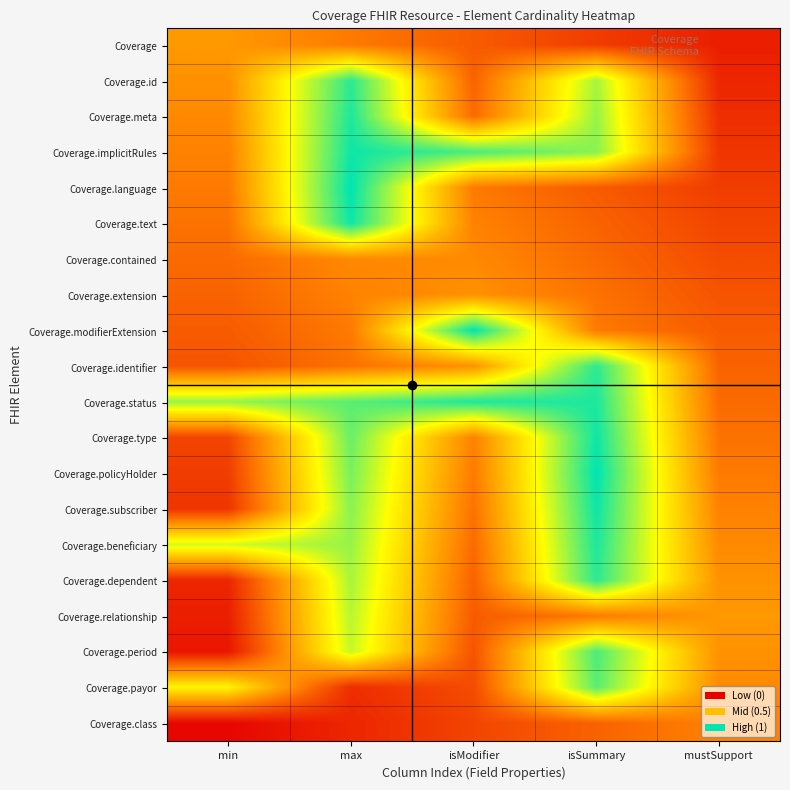

Reading left to right, extract all data points from this chart.

Coverage: min=0.4	max=0.3	isModifier=0.2	isSummary=0.2	mustSupport=0.1
Coverage.id: min=0.4	max=0.9	isModifier=0.3	isSummary=0.8	mustSupport=0.1
Coverage.meta: min=0.4	max=1.0	isModifier=0.3	isSummary=0.8	mustSupport=0.1
Coverage.implicitRules: min=0.3	max=1.0	isModifier=0.9	isSummary=0.8	mustSupport=0.1
Coverage.language: min=0.3	max=1.0	isModifier=0.3	isSummary=0.2	mustSupport=0.2
Coverage.text: min=0.3	max=1.0	isModifier=0.3	isSummary=0.3	mustSupport=0.2
Coverage.contained: min=0.3	max=0.4	isModifier=0.4	isSummary=0.3	mustSupport=0.2
Coverage.extension: min=0.3	max=0.3	isModifier=0.4	isSummary=0.3	mustSupport=0.2
Coverage.modifierExtension: min=0.2	max=0.3	isModifier=1.0	isSummary=0.3	mustSupport=0.2
Coverage.identifier: min=0.2	max=0.3	isModifier=0.4	isSummary=0.9	mustSupport=0.3
Coverage.status: min=0.8	max=0.9	isModifier=1.0	isSummary=1.0	mustSupport=0.3
Coverage.type: min=0.2	max=0.9	isModifier=0.3	isSummary=1.0	mustSupport=0.3
Coverage.policyHolder: min=0.2	max=0.8	isModifier=0.3	isSummary=1.0	mustSupport=0.3
Coverage.subscriber: min=0.1	max=0.8	isModifier=0.3	isSummary=1.0	mustSupport=0.3
Coverage.beneficiary: min=0.7	max=0.8	isModifier=0.3	isSummary=1.0	mustSupport=0.4
Coverage.dependent: min=0.1	max=0.8	isModifier=0.3	isSummary=0.9	mustSupport=0.4
Coverage.relationship: min=0.1	max=0.8	isModifier=0.2	isSummary=0.3	mustSupport=0.4
Coverage.period: min=0.1	max=0.7	isModifier=0.2	isSummary=0.9	mustSupport=0.4
Coverage.payor: min=0.6	max=0.1	isModifier=0.2	isSummary=0.9	mustSupport=0.4
Coverage.class: min=0.0	max=0.1	isModifier=0.2	isSummary=0.3	mustSupport=0.3